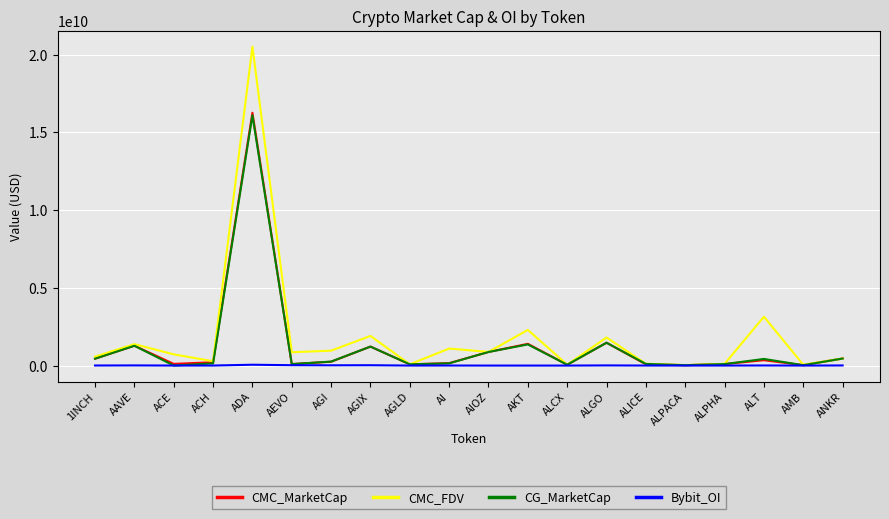

Where does the CMC_FDV series first go above 858496033?

AAVE